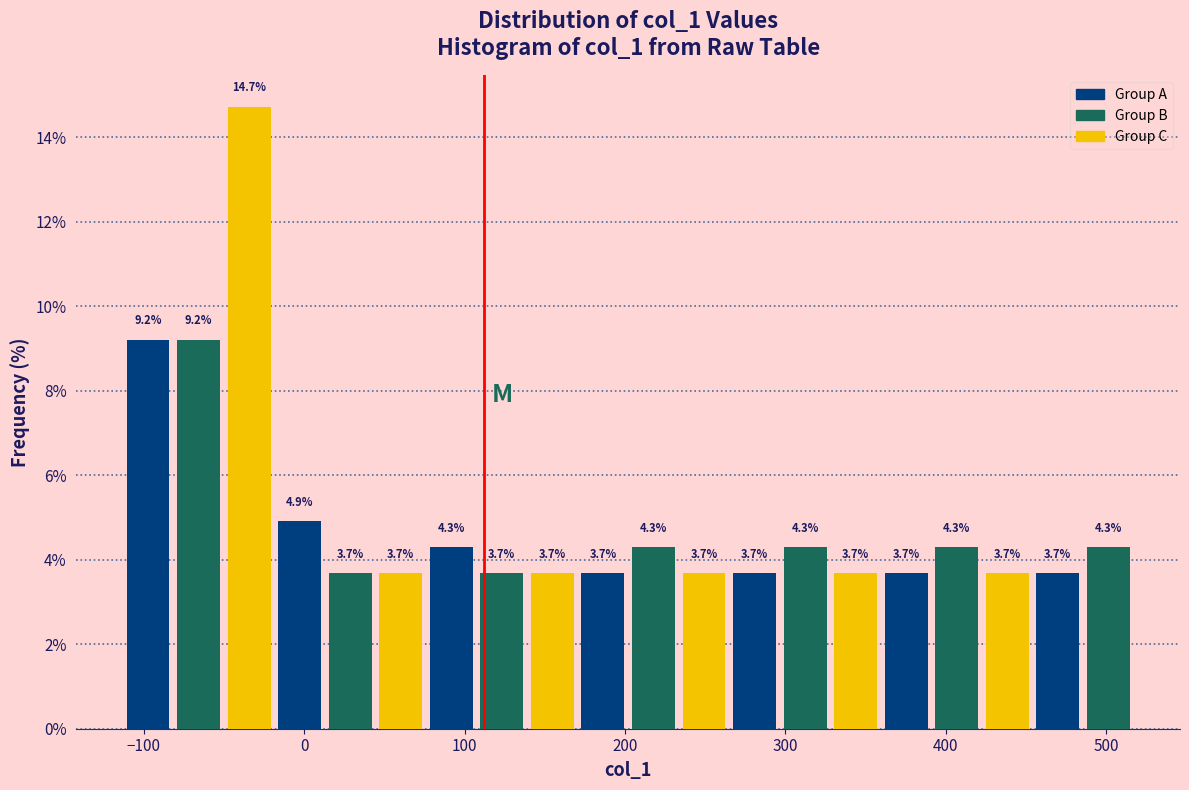

Around what value on the x-axis is the tallest bar? Give the approximate position of its centre, as read against the axis.

-30